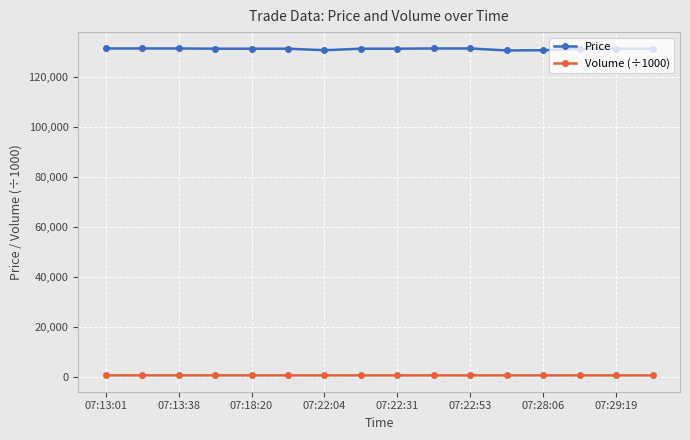

True or false: Volume (÷1000) and Price cross at least once.

False